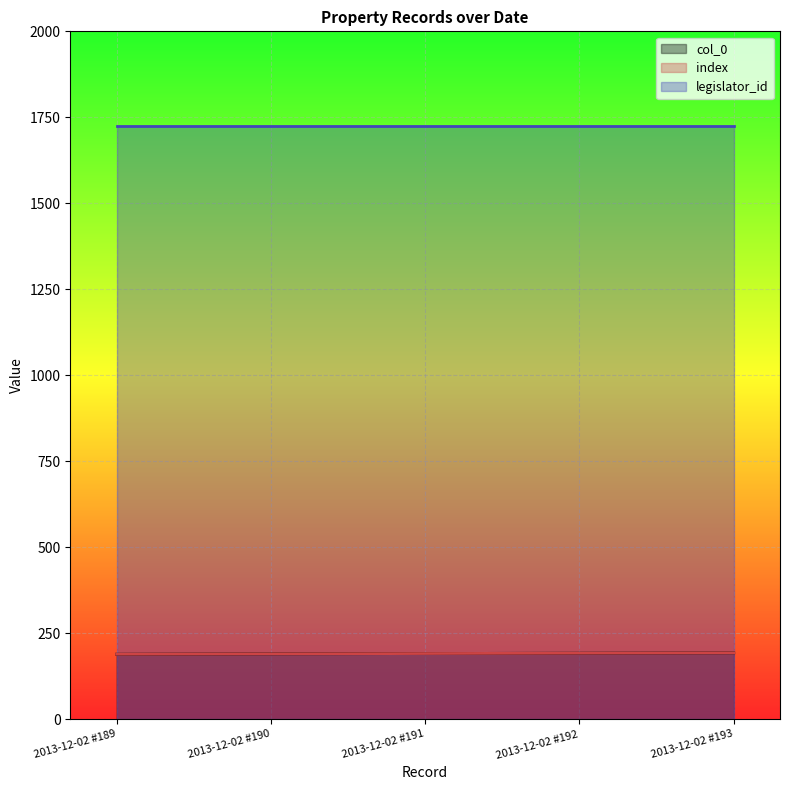

What are all the series names shown in the legend?

col_0, index, legislator_id